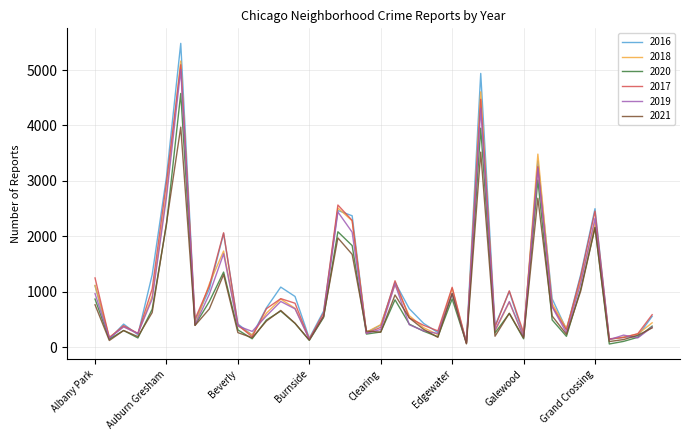

Which series has the largest range (max minus min)?

2016